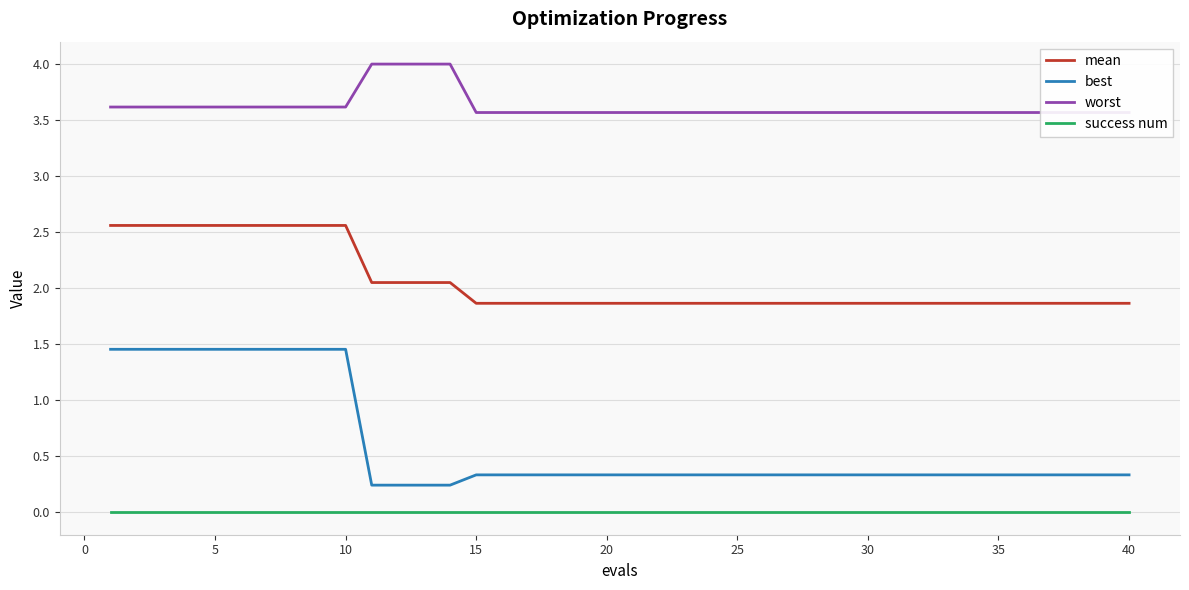

True or false: mean and success num cross at least once.

False